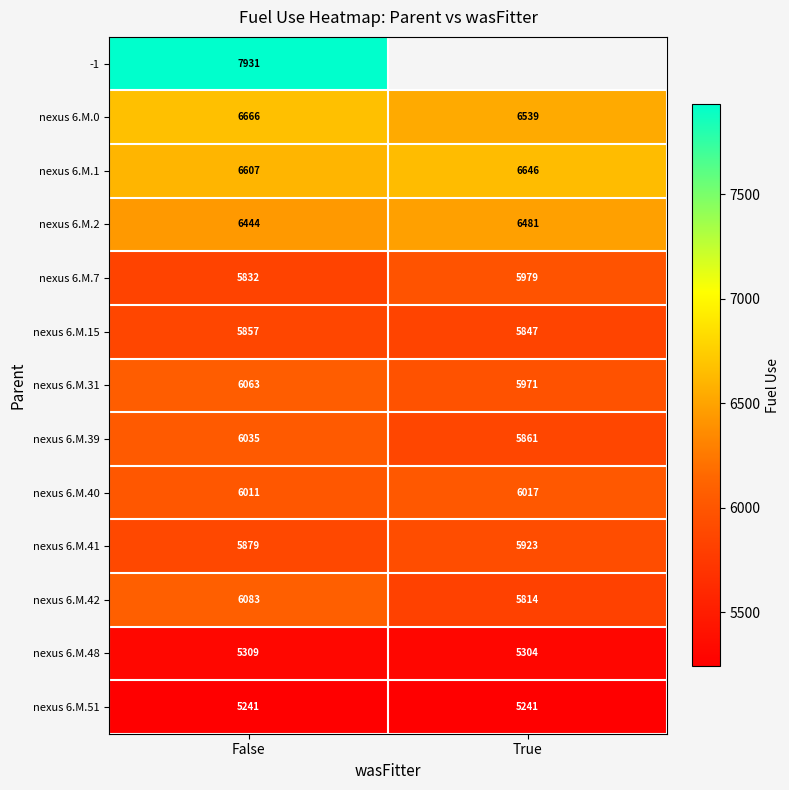

Rank the categories by nexus 6.M.48 value from highest to lowest.

False, True